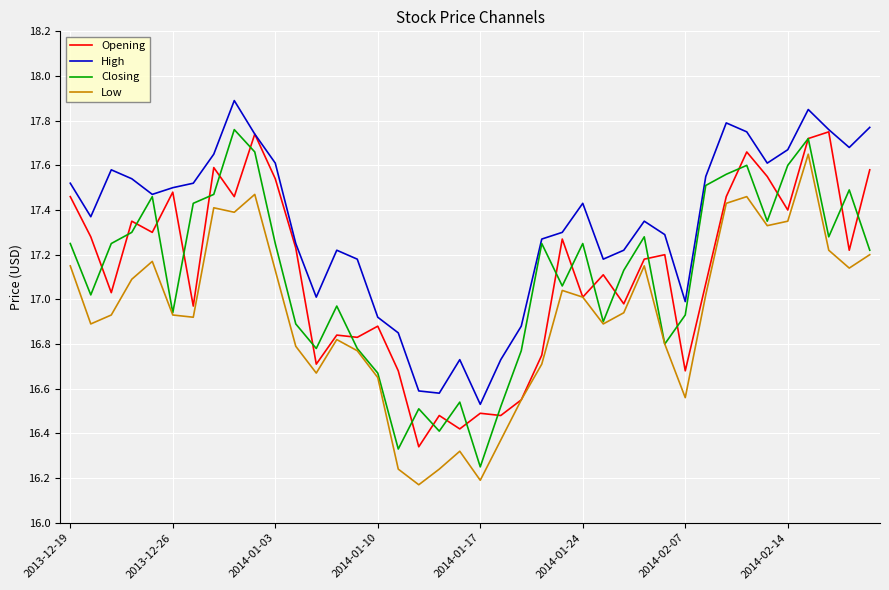

Count the number of categories in the chart.

40